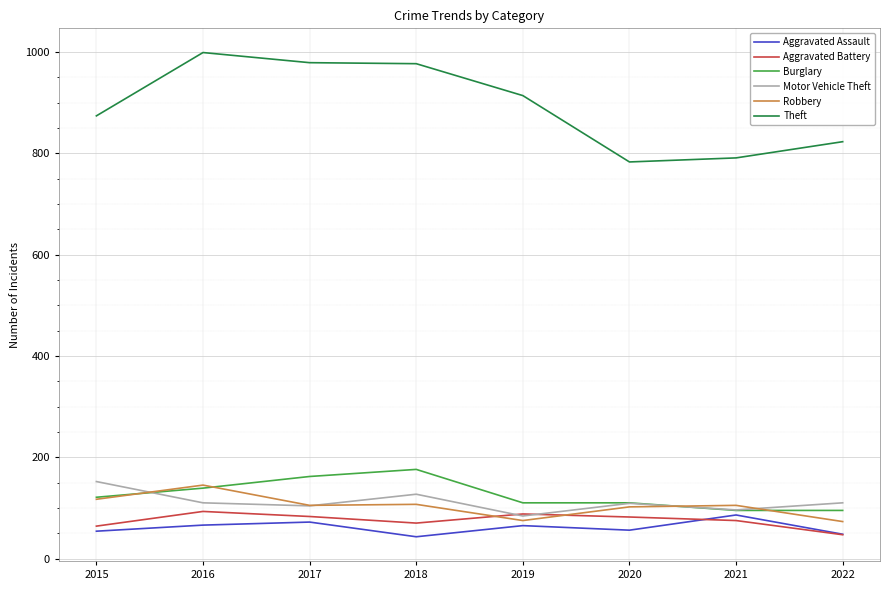

Which series has the widest spread of values?

Theft